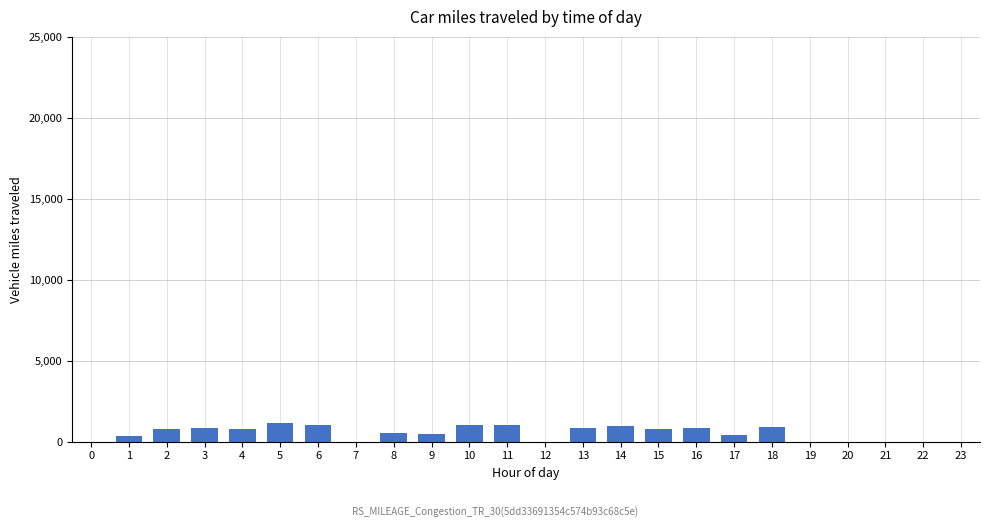

What is the ratio of the value at 3 to the value at 10?

0.8